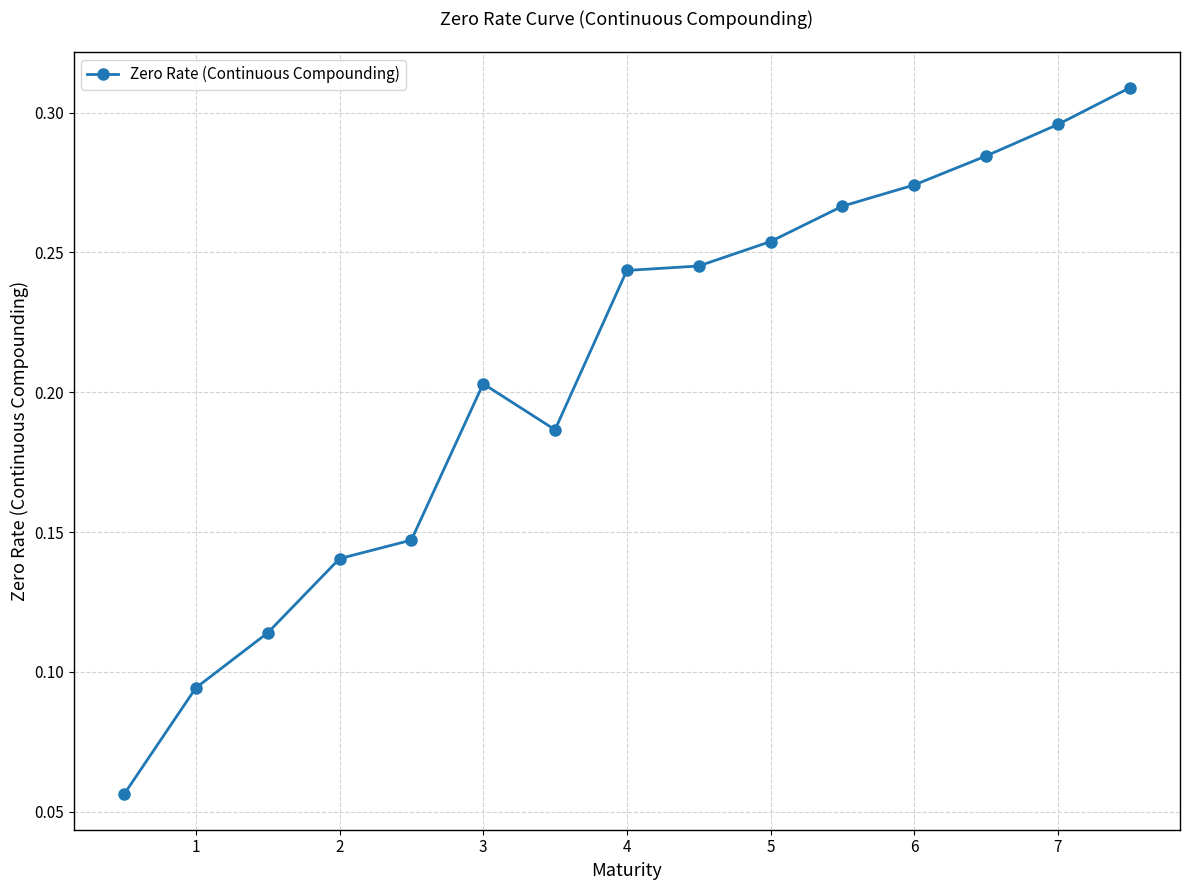

Count the values in the range 0 to 1.

15